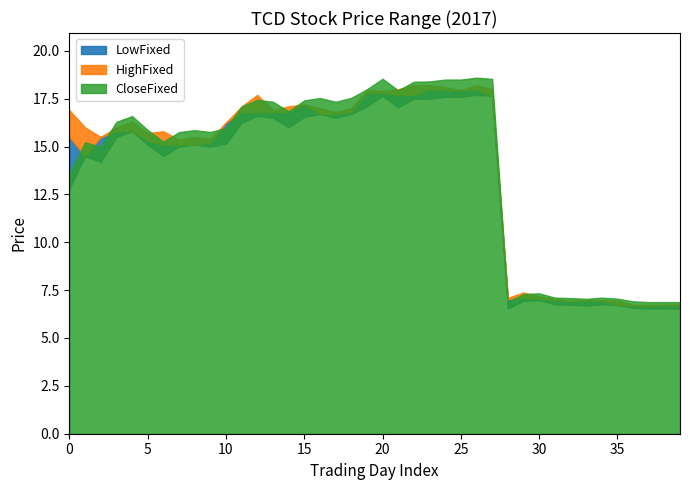

Which series has the largest total across all categories?

HighFixed